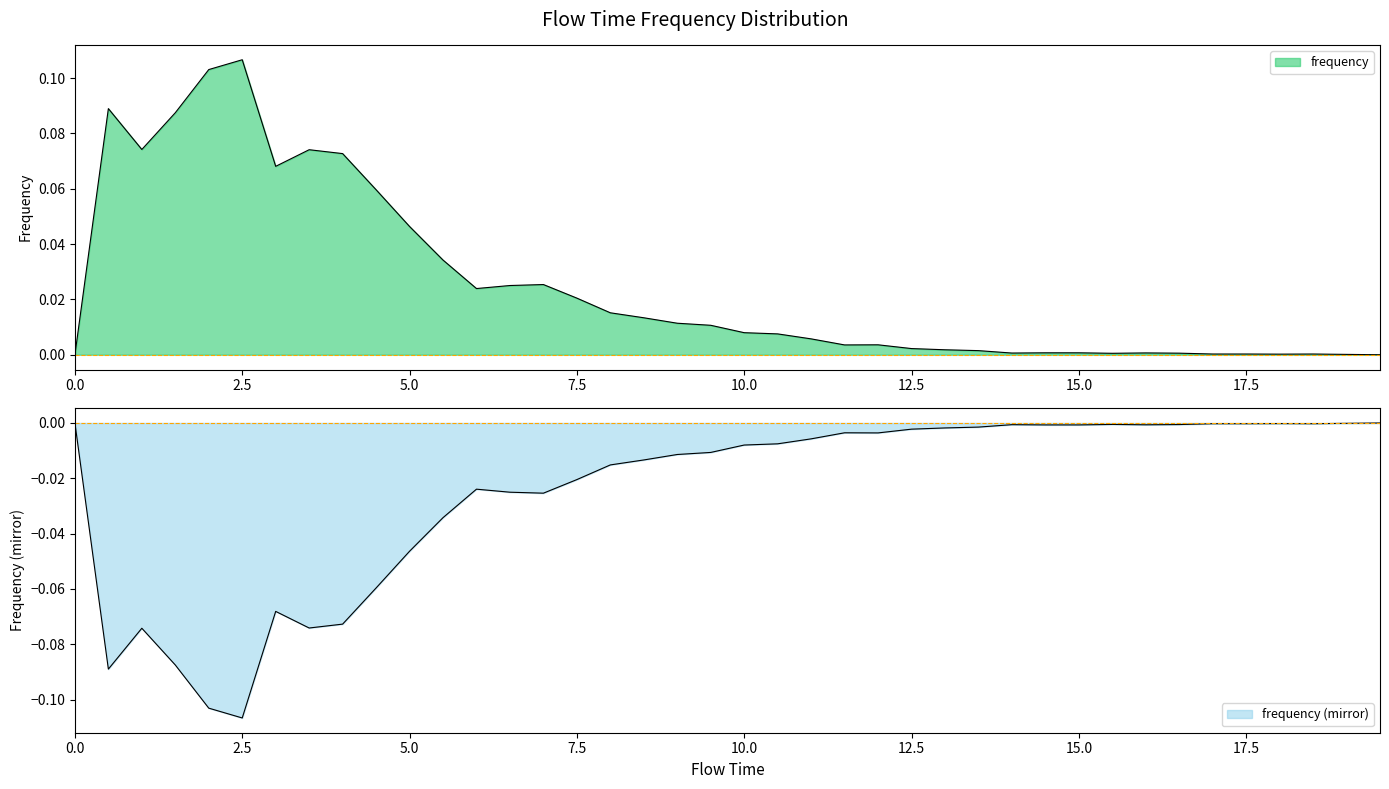

True or false: the data shows 0.0 at 17.

False